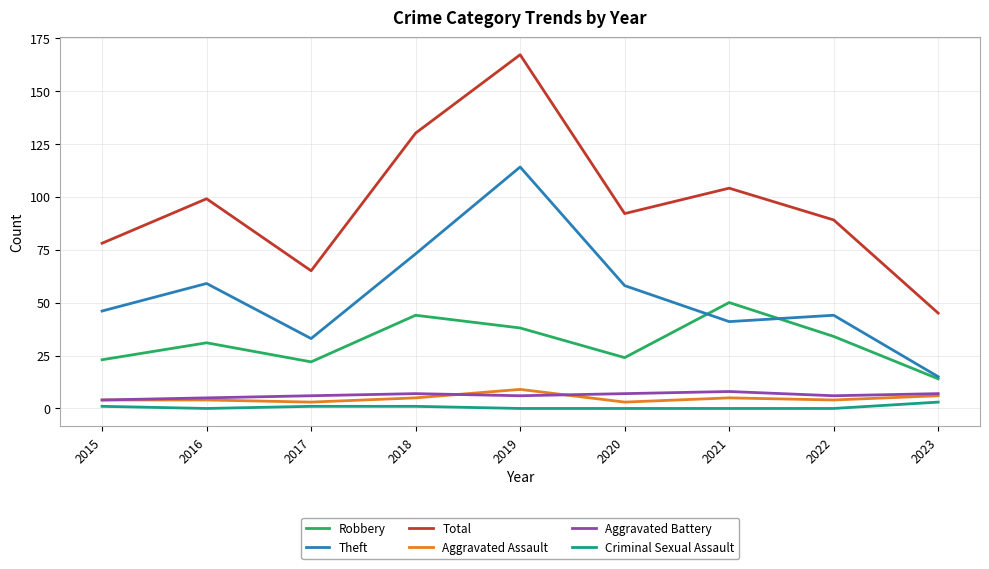

How many lines are shown in the chart?

6